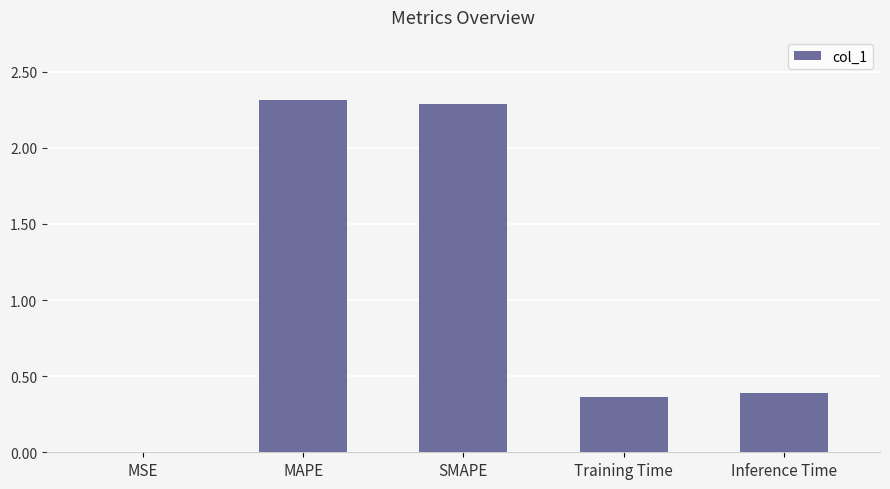

What is the greatest value displayed?

2.3